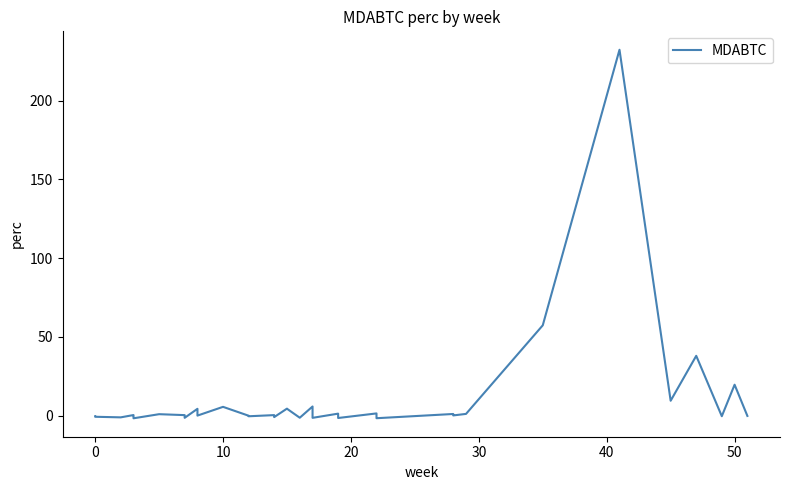

How many categories are shown in the chart?

40